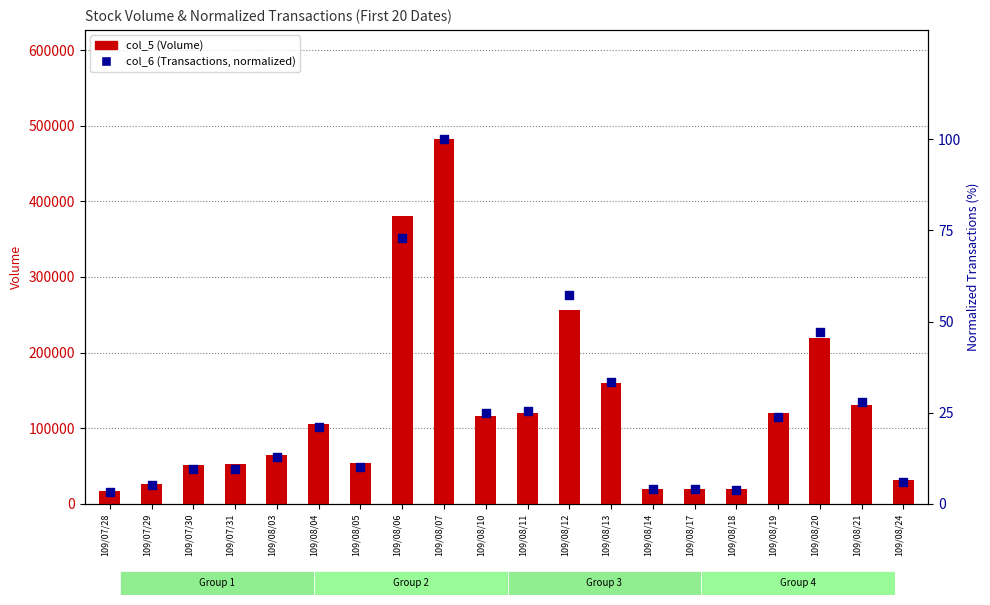

Which series reaches the minimum Y coordinate?

col_6 (Transactions, normalized)